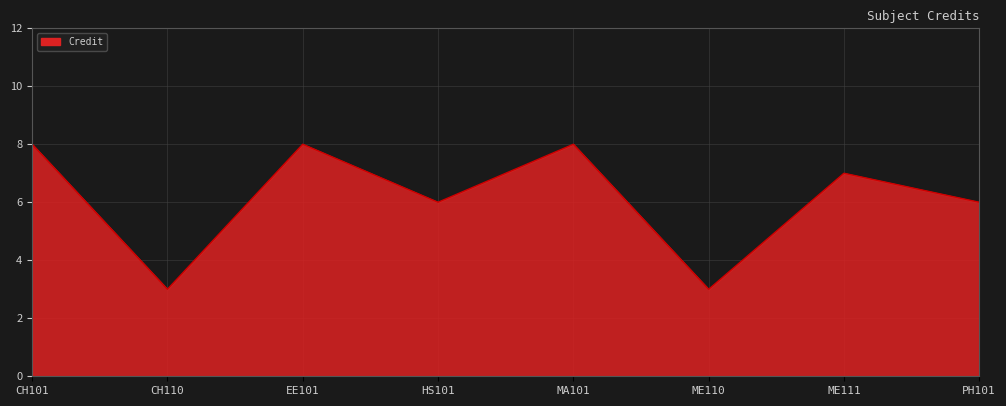

The value at HS101 is 9. True or false?

False